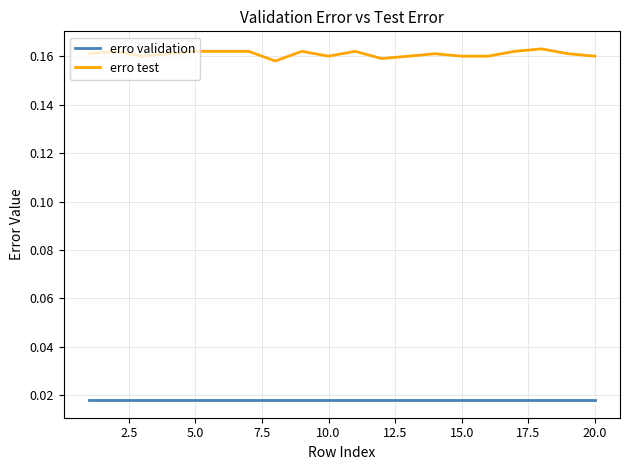

How many series are shown in this chart?

2